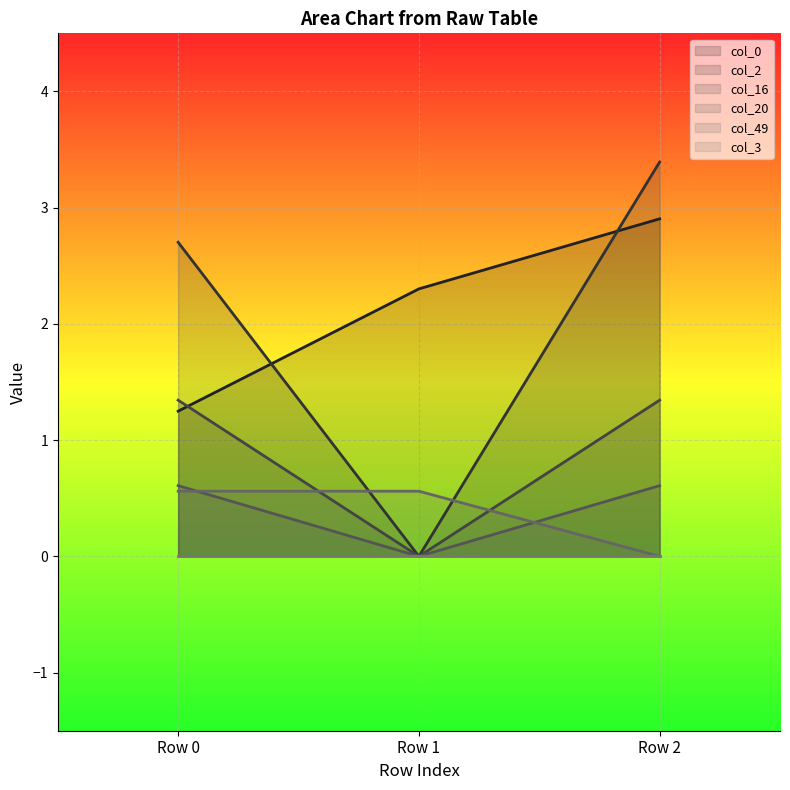

How many data points in col_2 are above 2?

2